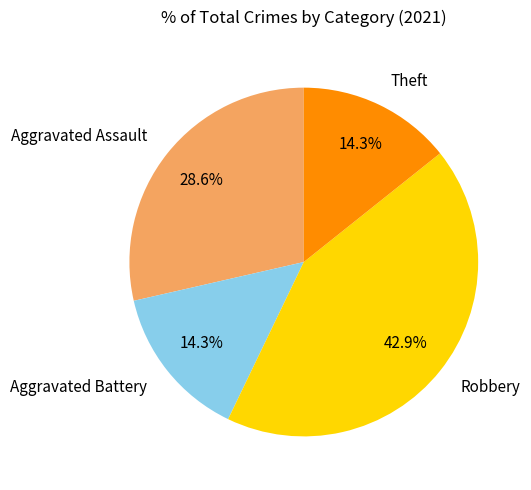

Is Aggravated Battery the majority of the pie?

No